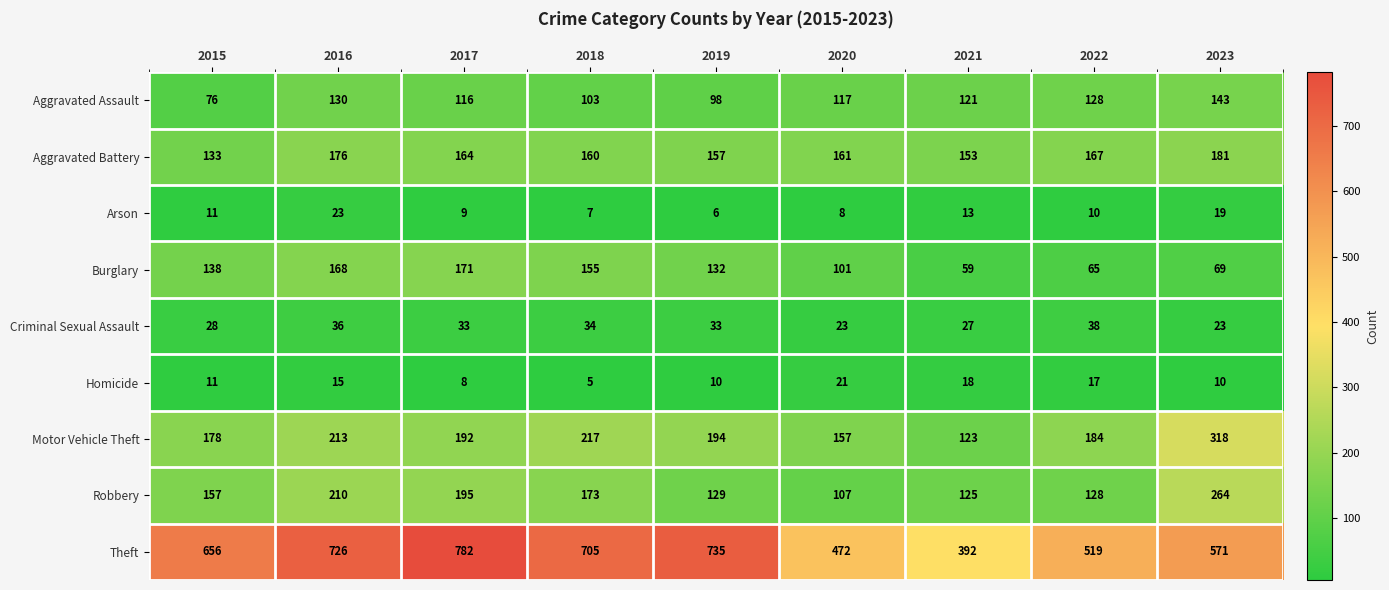

What is the maximum value for Theft?

782